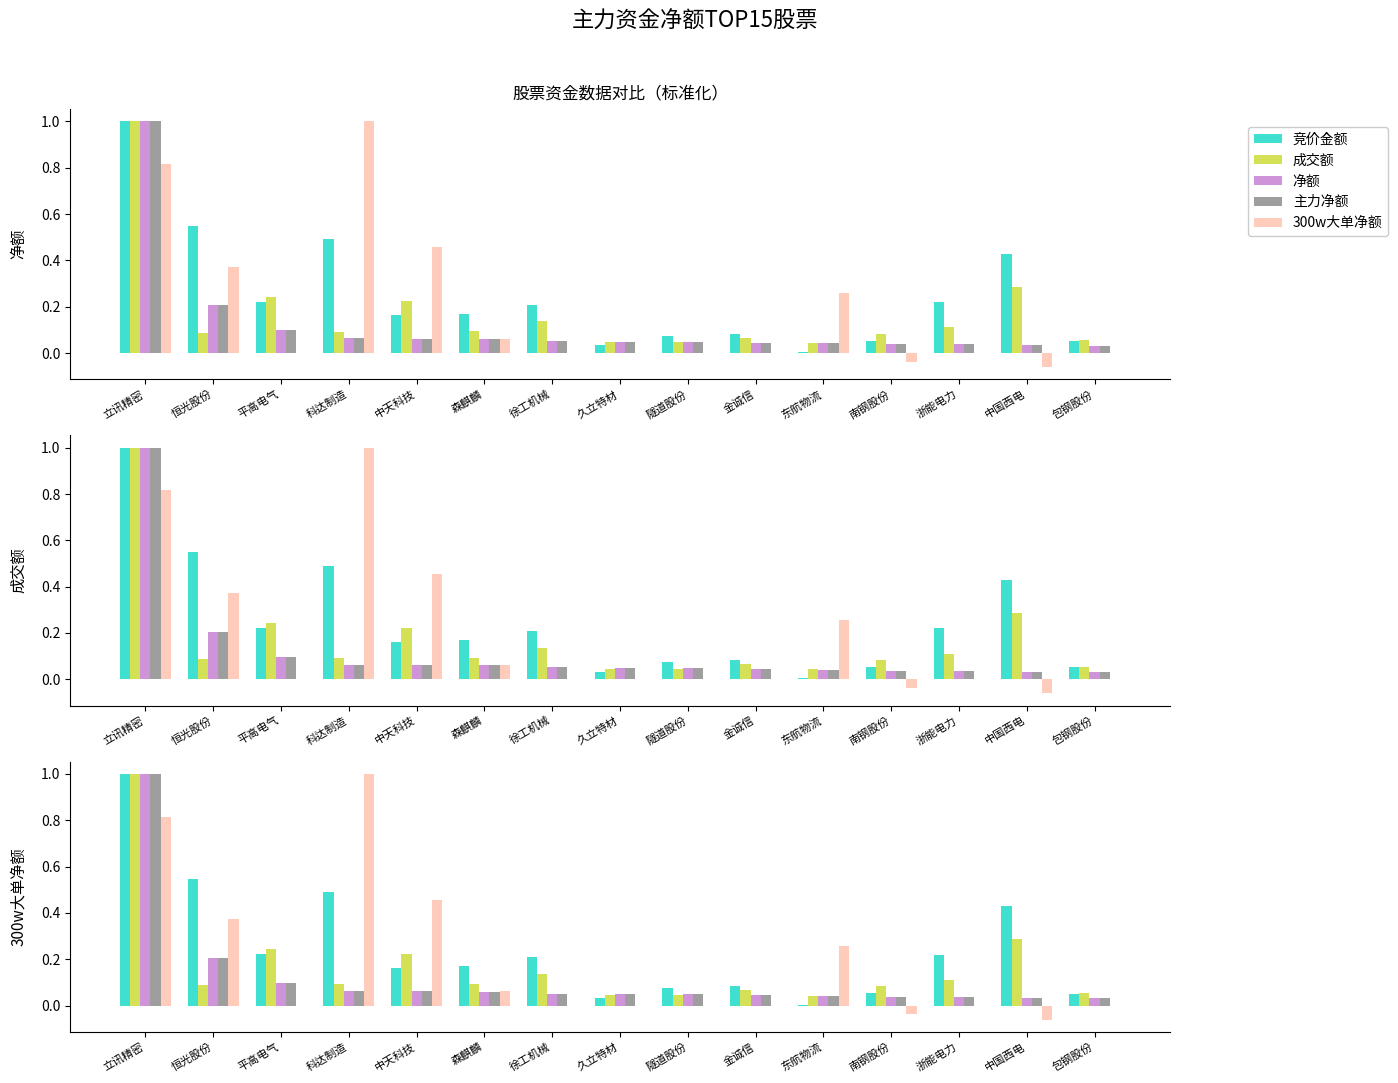

What position from the left is 恒光股份?

2